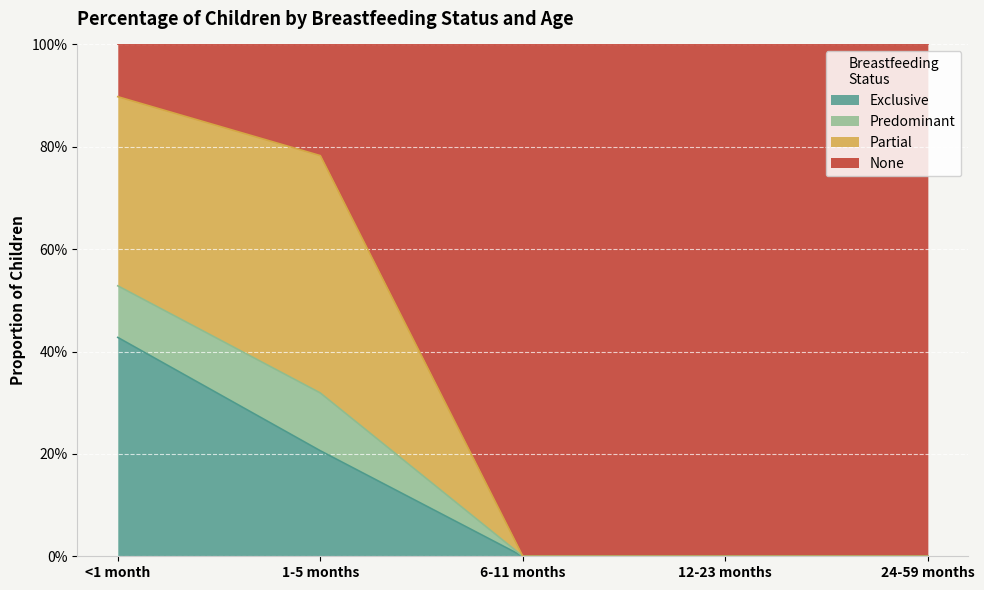

List the labels in order of Exclusive value, smallest first.

6-11 months, 12-23 months, 24-59 months, 1-5 months, <1 month